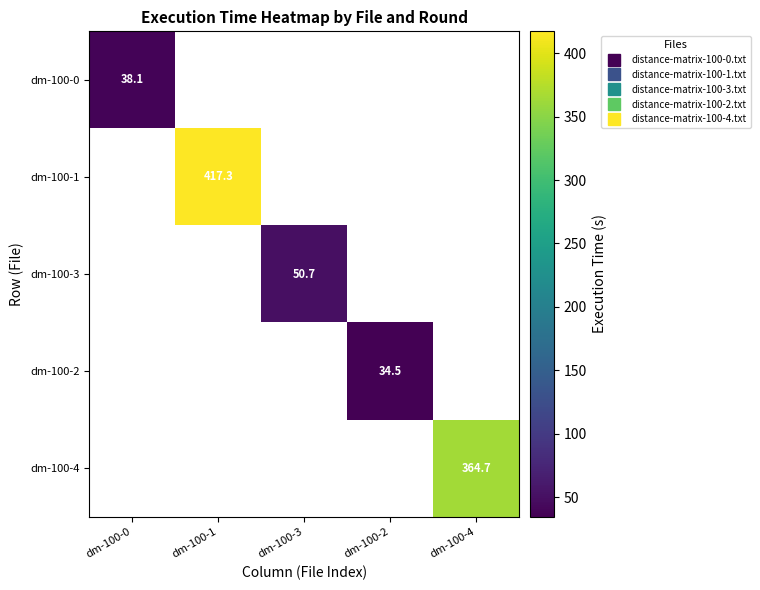

Is the value of dm-100-2 at dm-100-1 greater than the value of dm-100-1 at dm-100-0?

No